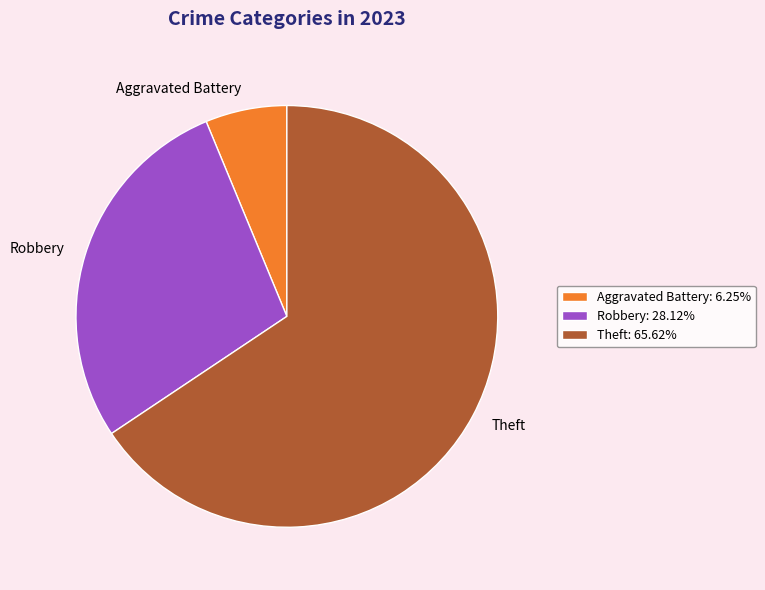

Approximately how many times larger is the value at Theft compared to Robbery?

2.3